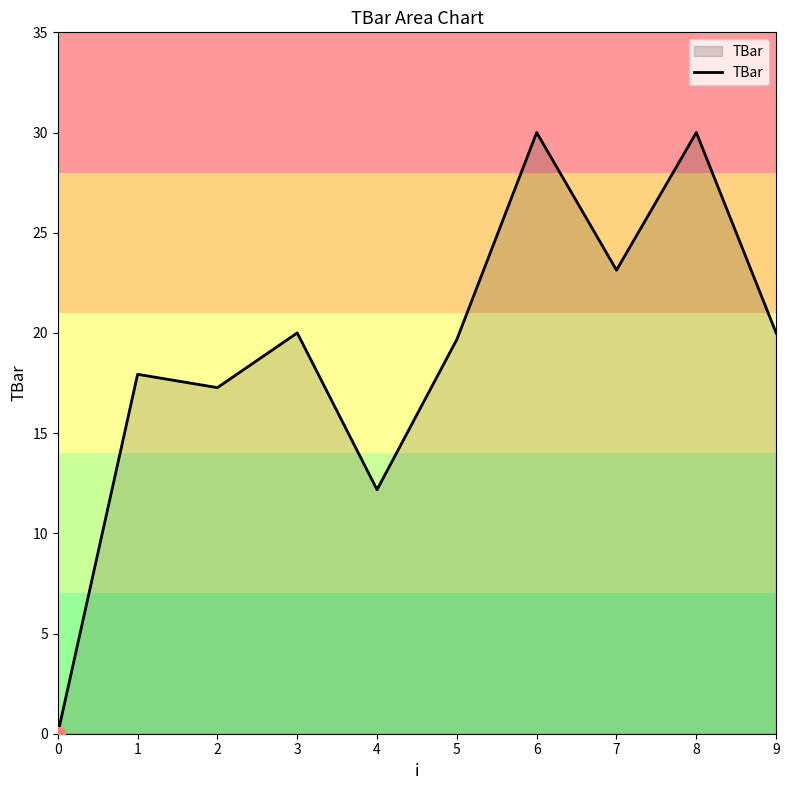

What is the approximate value at 7?

23.1